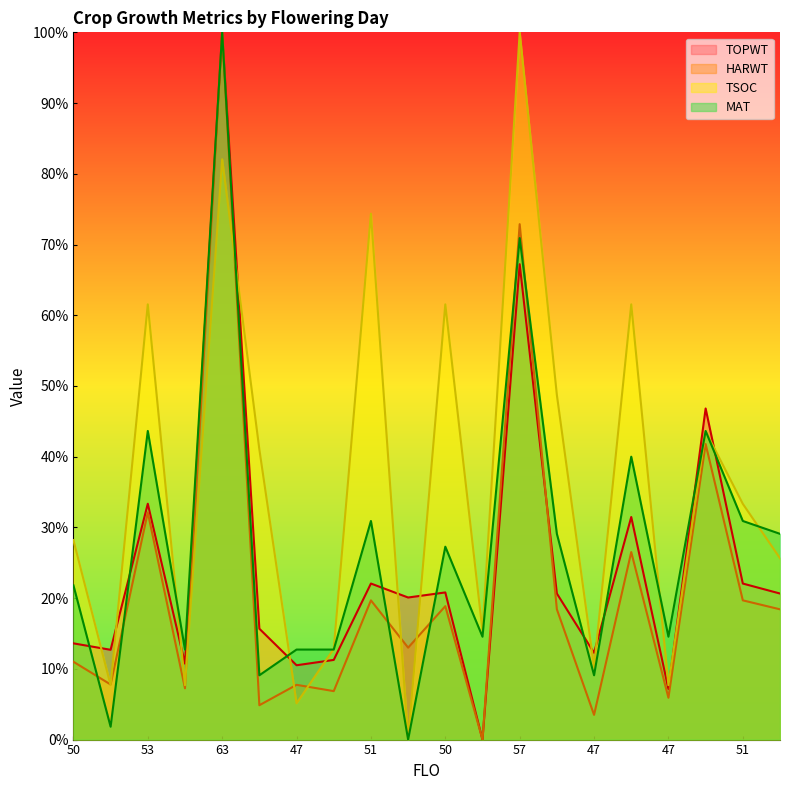

At which category is the sum across all series the highest?

63